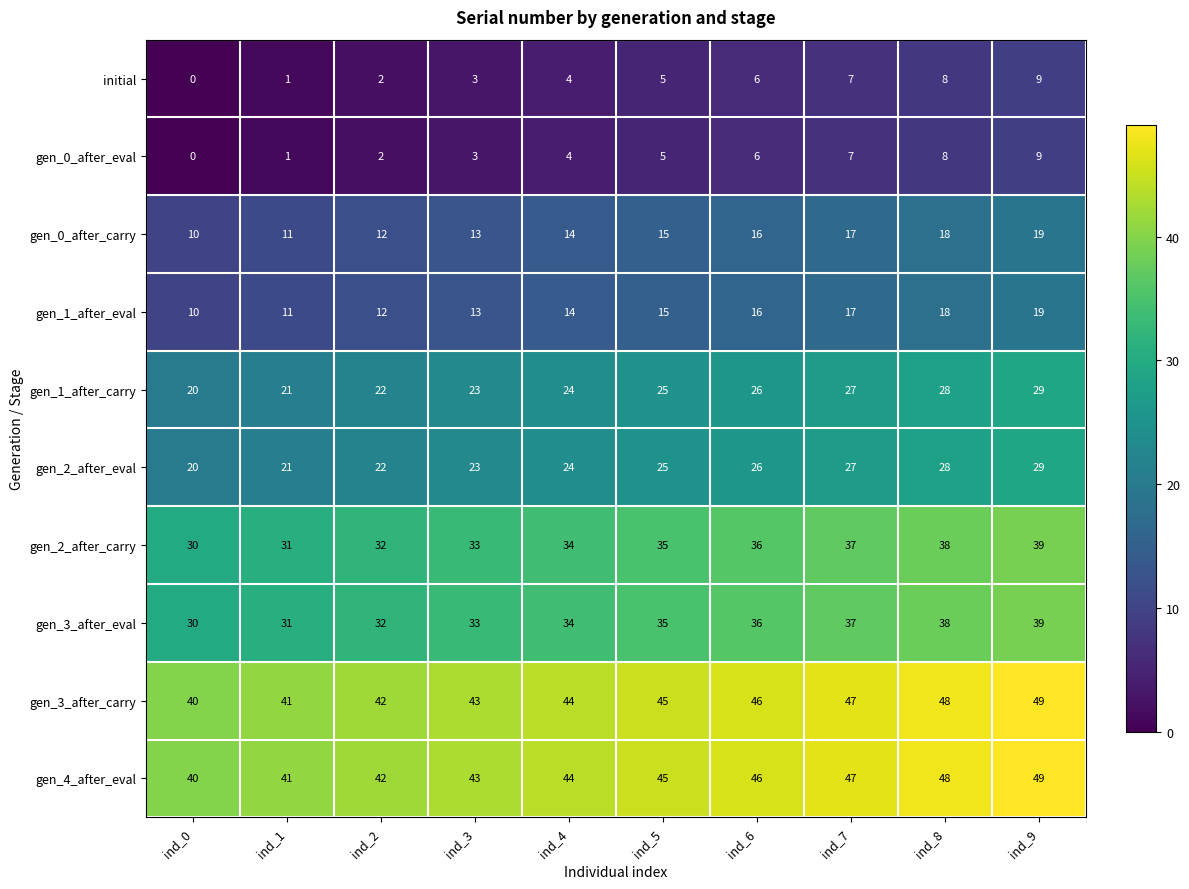

How many series are shown in this chart?

10